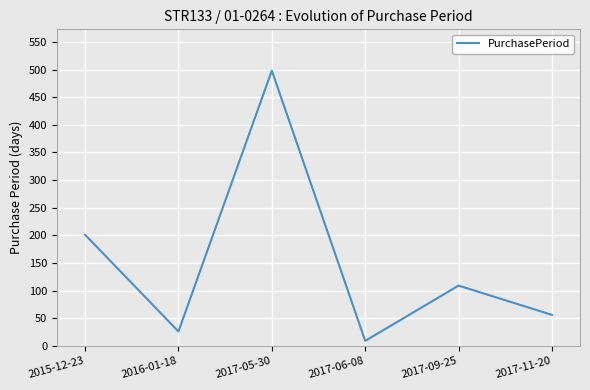

How many values are below 109?

3